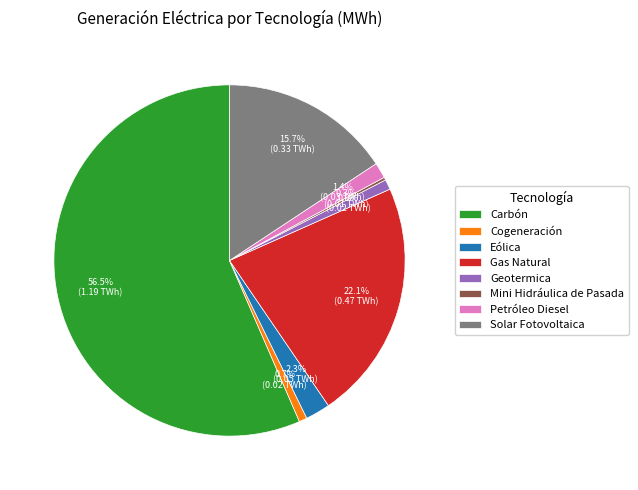

What is the majority slice?

Carbón